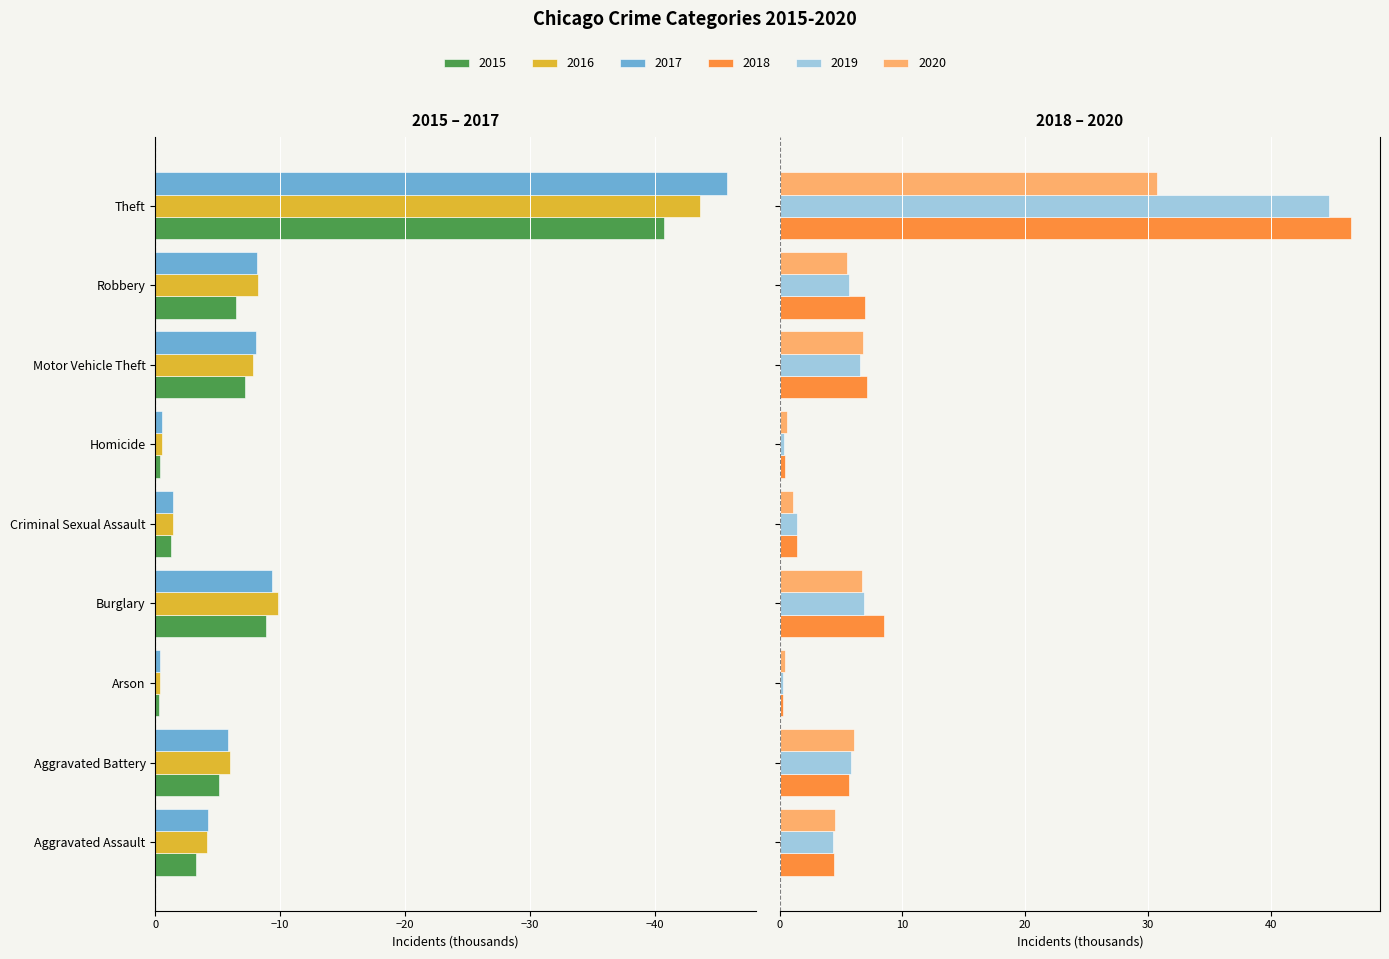

What position from the right is Criminal Sexual Assault?

5